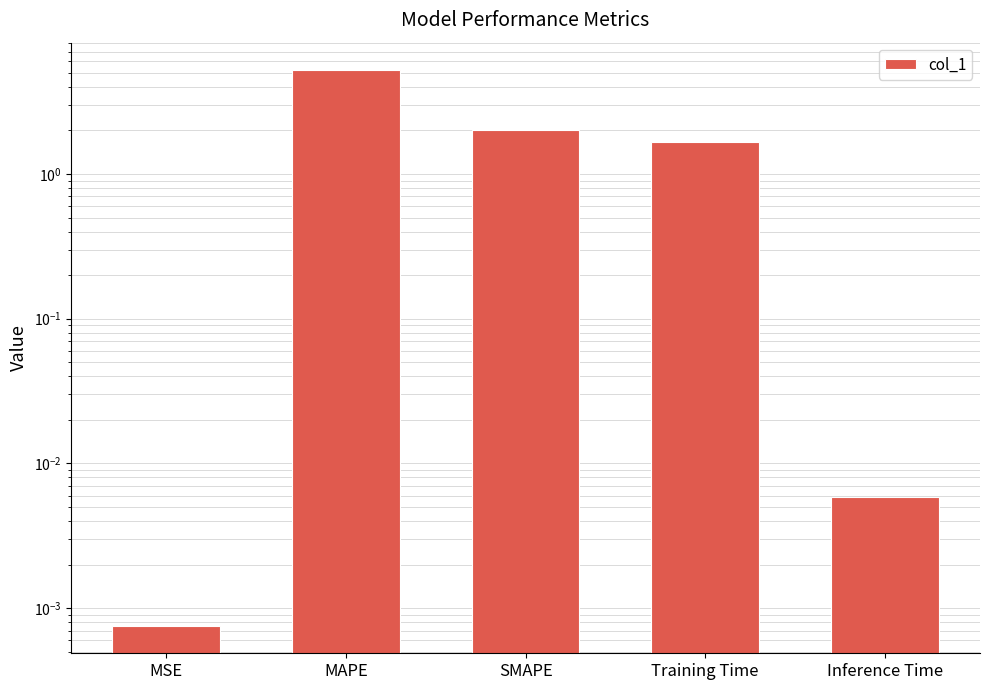

Reading left to right, extract all data points from this chart.

0.0	5.2	2.0	1.7	0.0